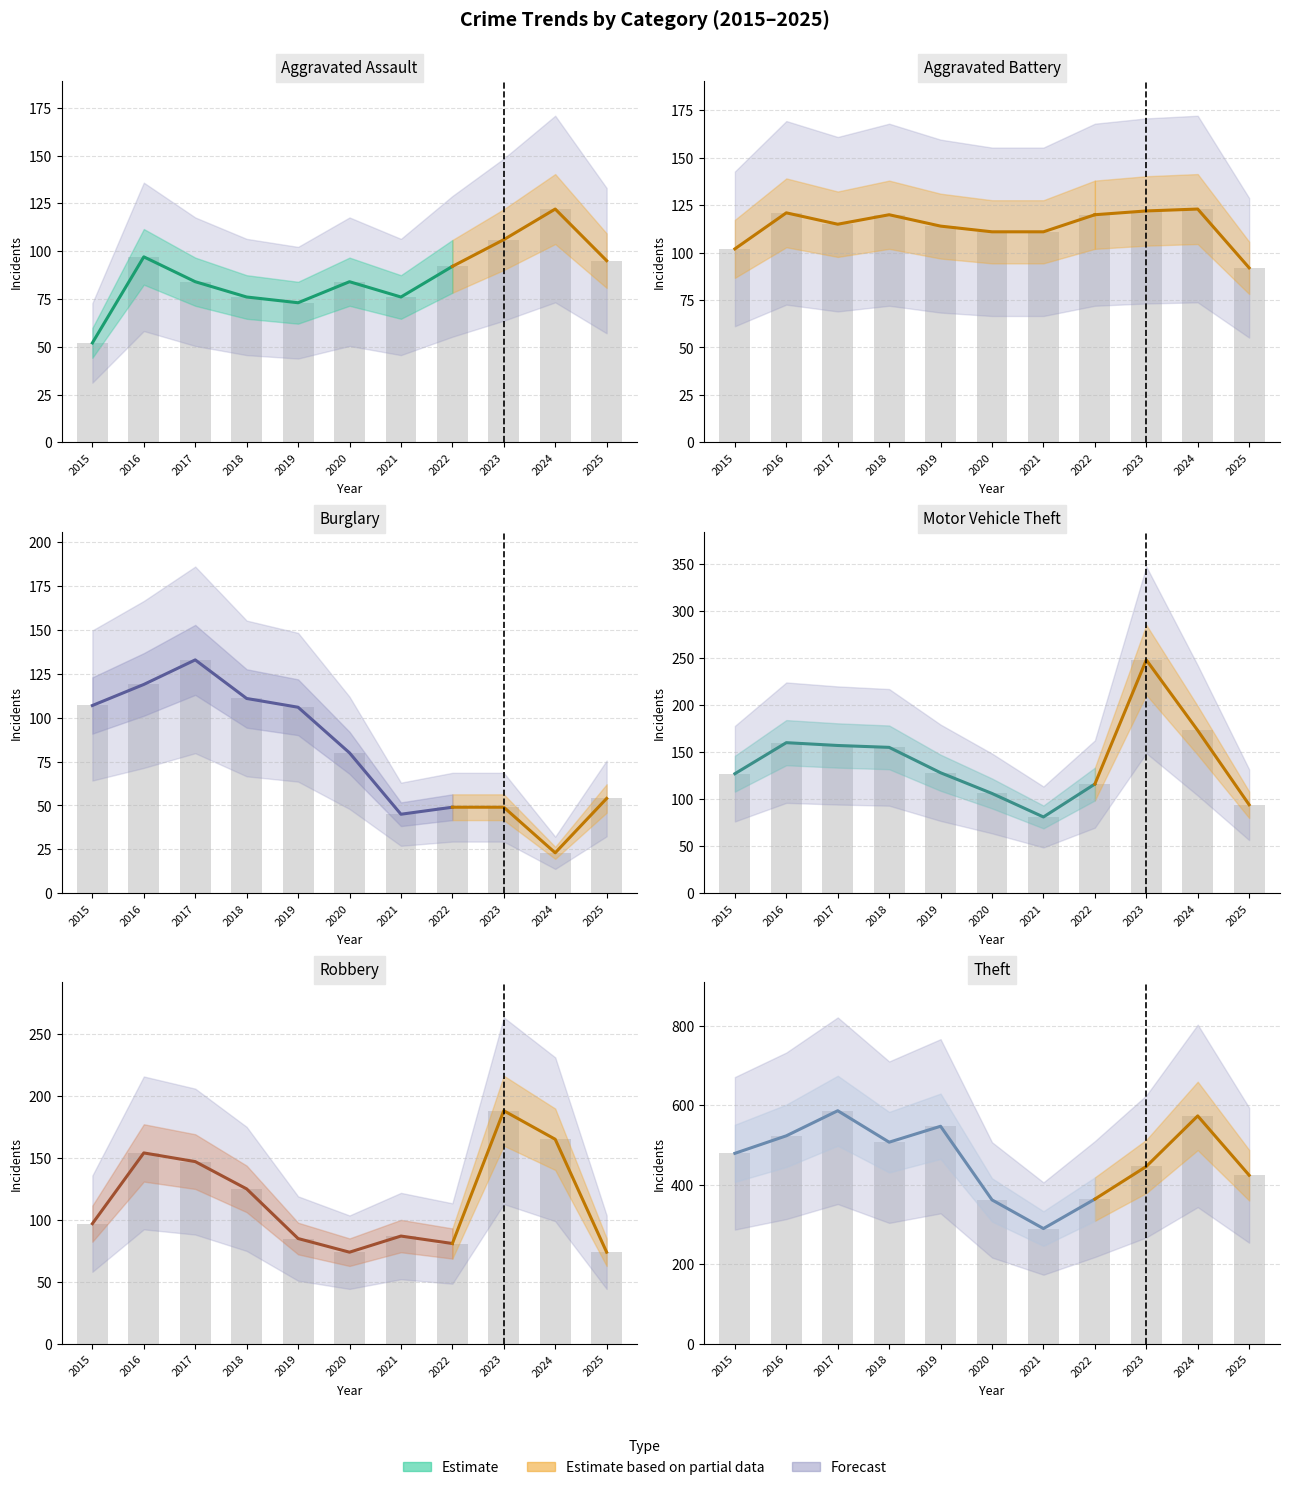

The Robbery series shows 85 at 2019. True or false?

True